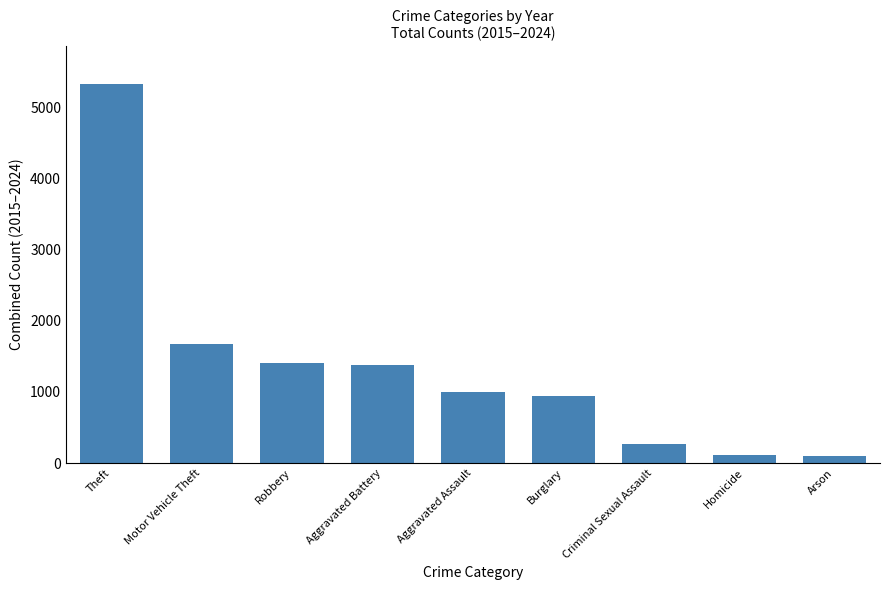

What is the greatest value displayed?

5327